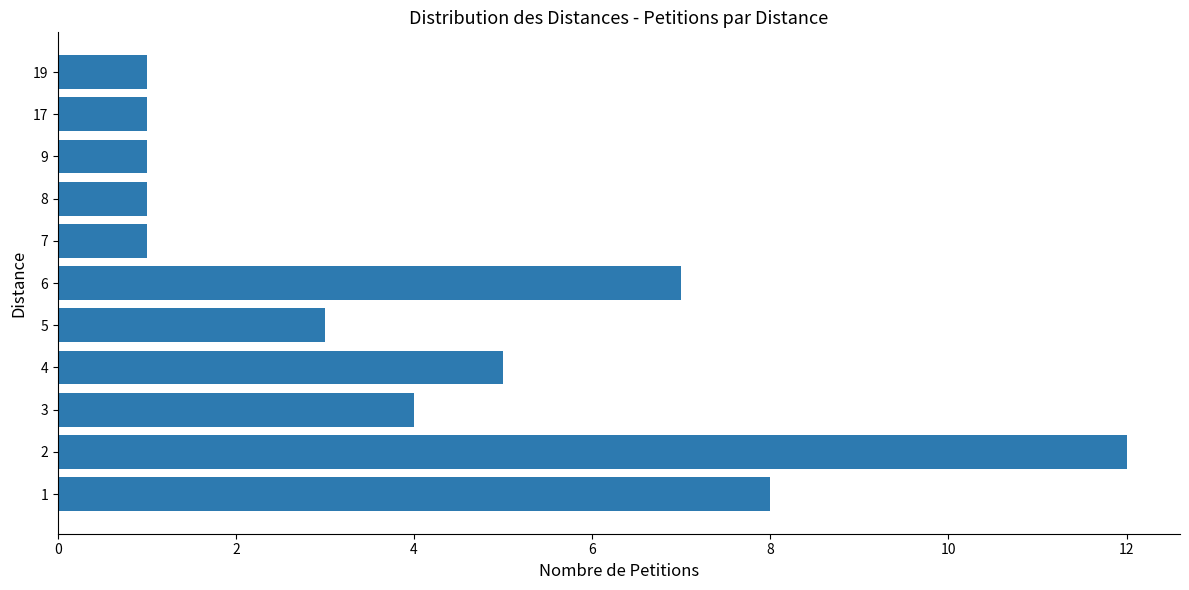

Reading top to bottom, extract all data points from this chart.

1	1	1	1	1	7	3	5	4	12	8